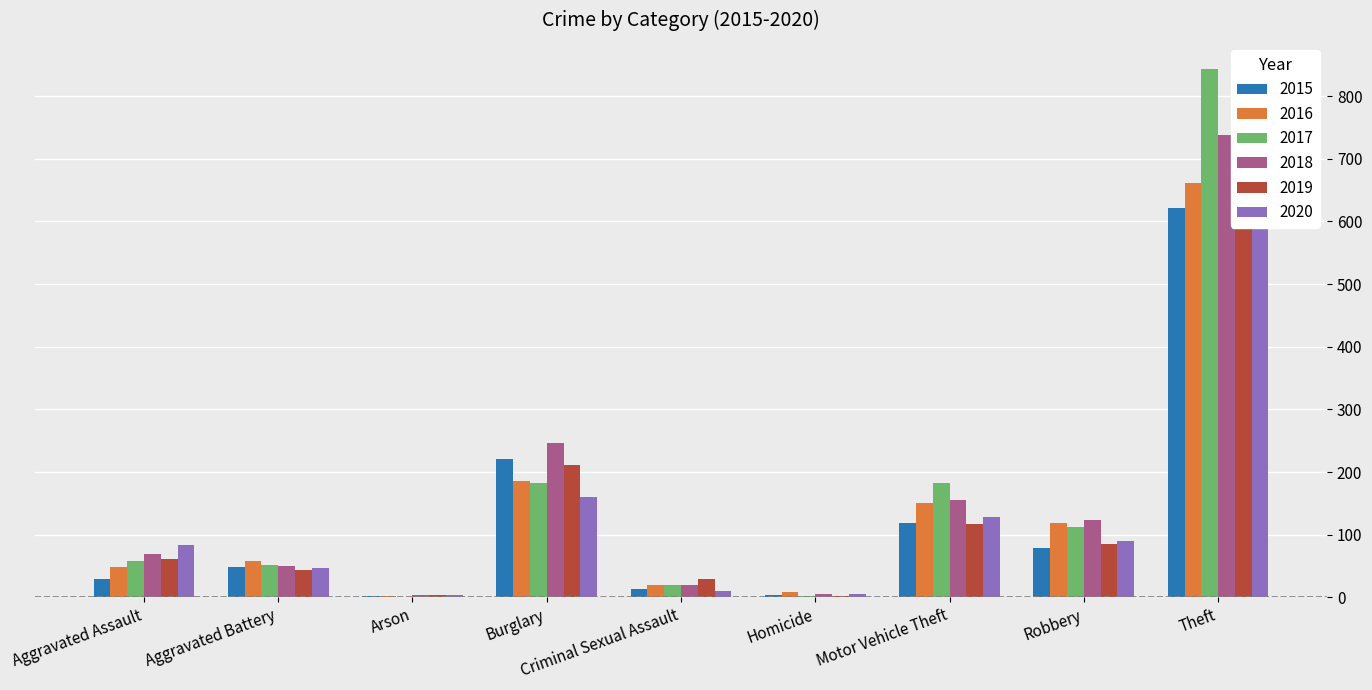

The value of 2019 at Criminal Sexual Assault is 18. True or false?

False